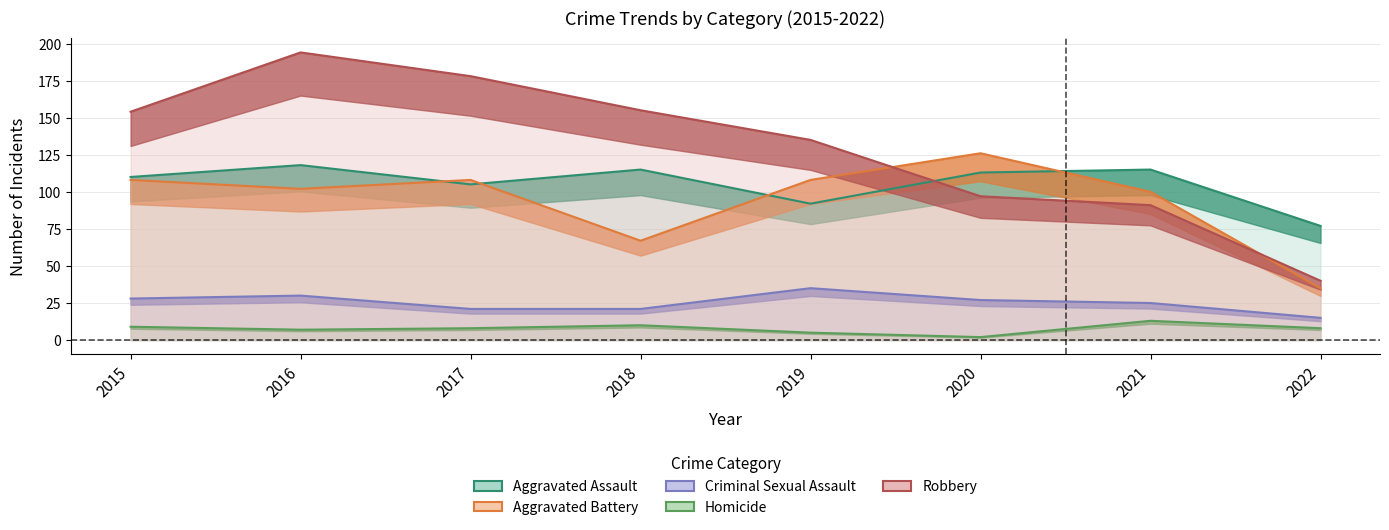

At which label is Robbery closest to 117?

2019